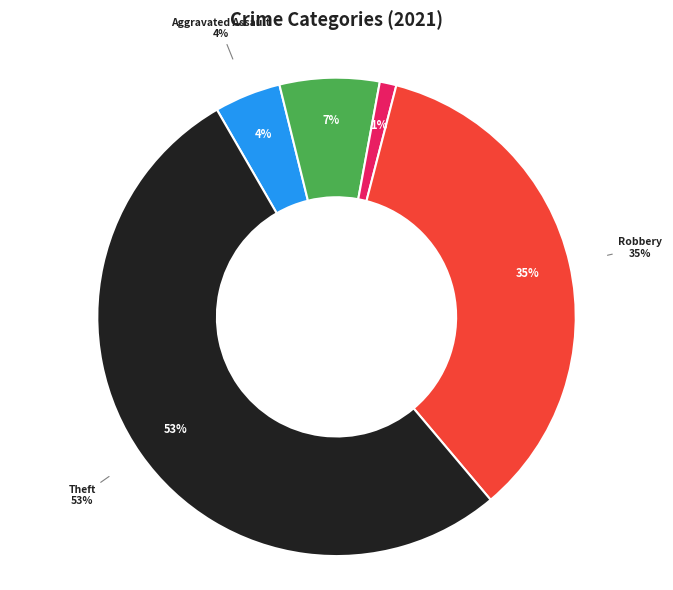

To the nearest percent, what percentage of the pie is Aggravated Battery?

7%